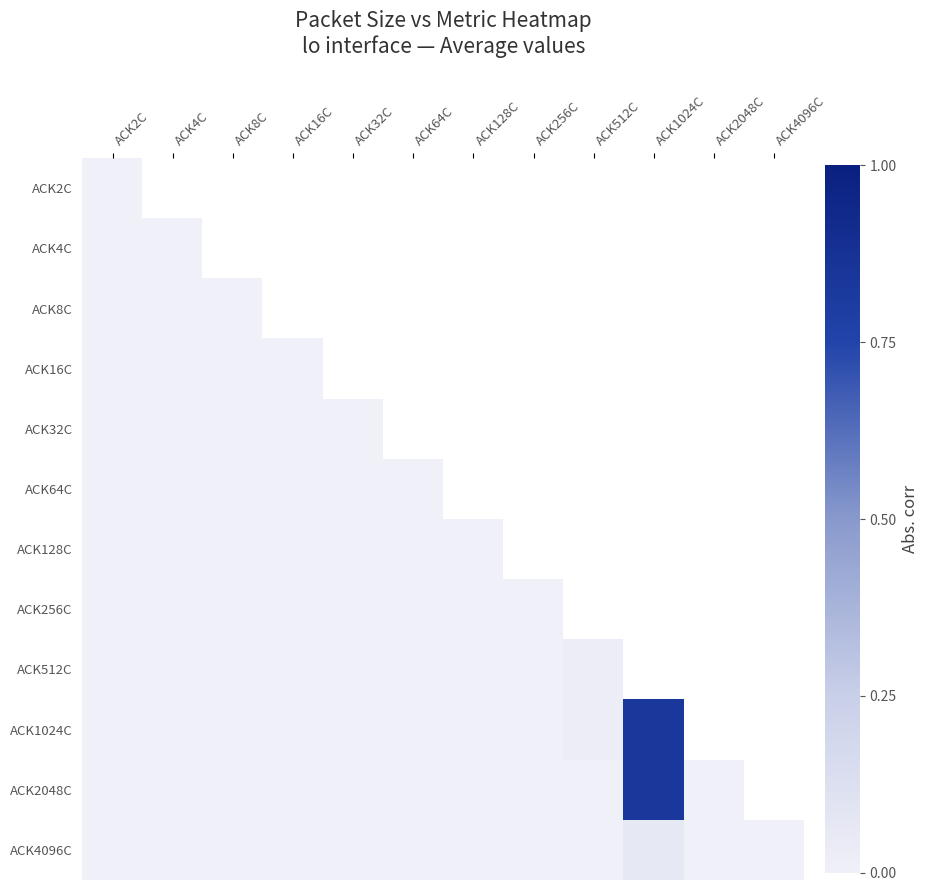

At which category does the chart reach its minimum across all series?

ACK2C